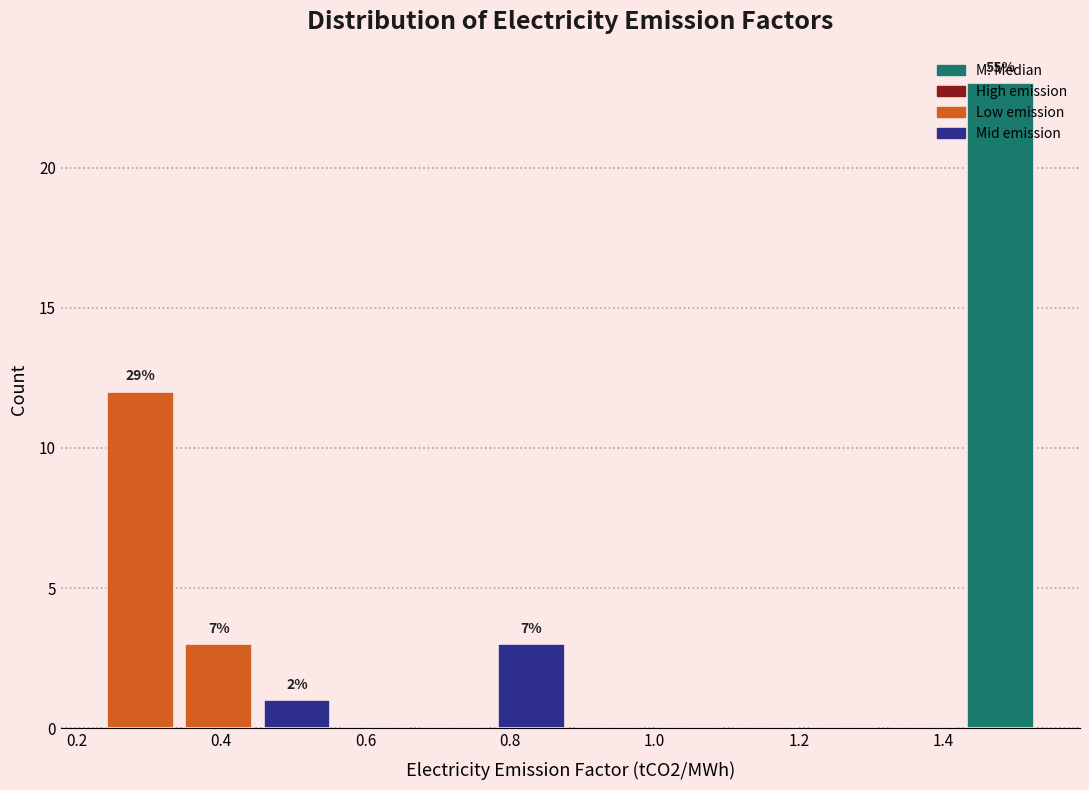

Which range on the x-axis has the tallest bar?

1.42 to 1.54